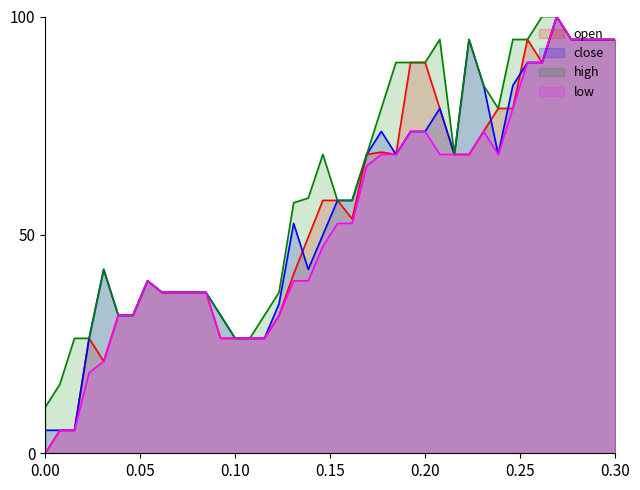

What is the difference between the highest and lowest values at 0.20?

15.8